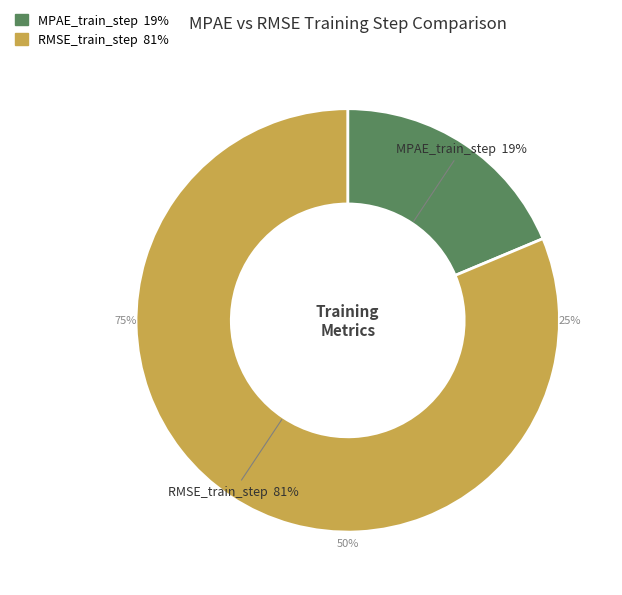

Which has a higher value, RMSE_train_step or MPAE_train_step?

RMSE_train_step